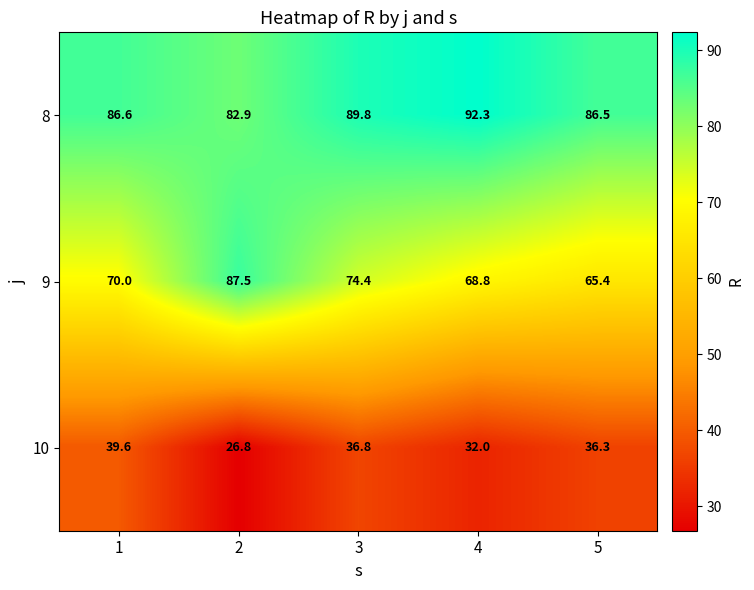

What is the difference between the 10 values at 2 and 1?

12.8